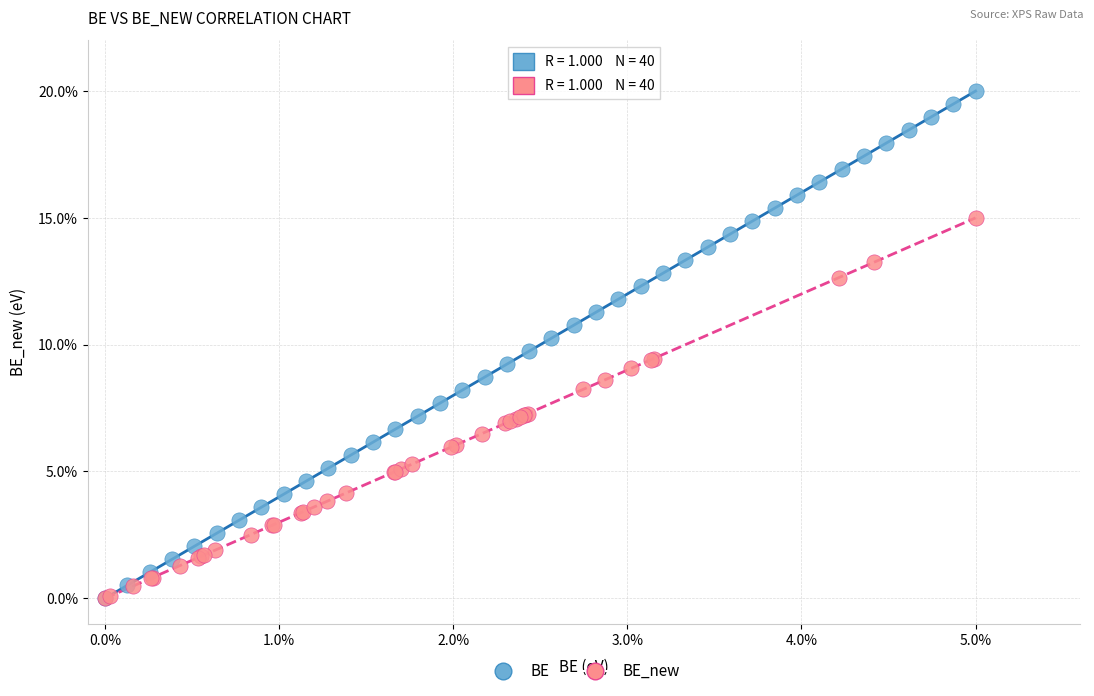

Which series has the largest Y range (max minus min)?

BE